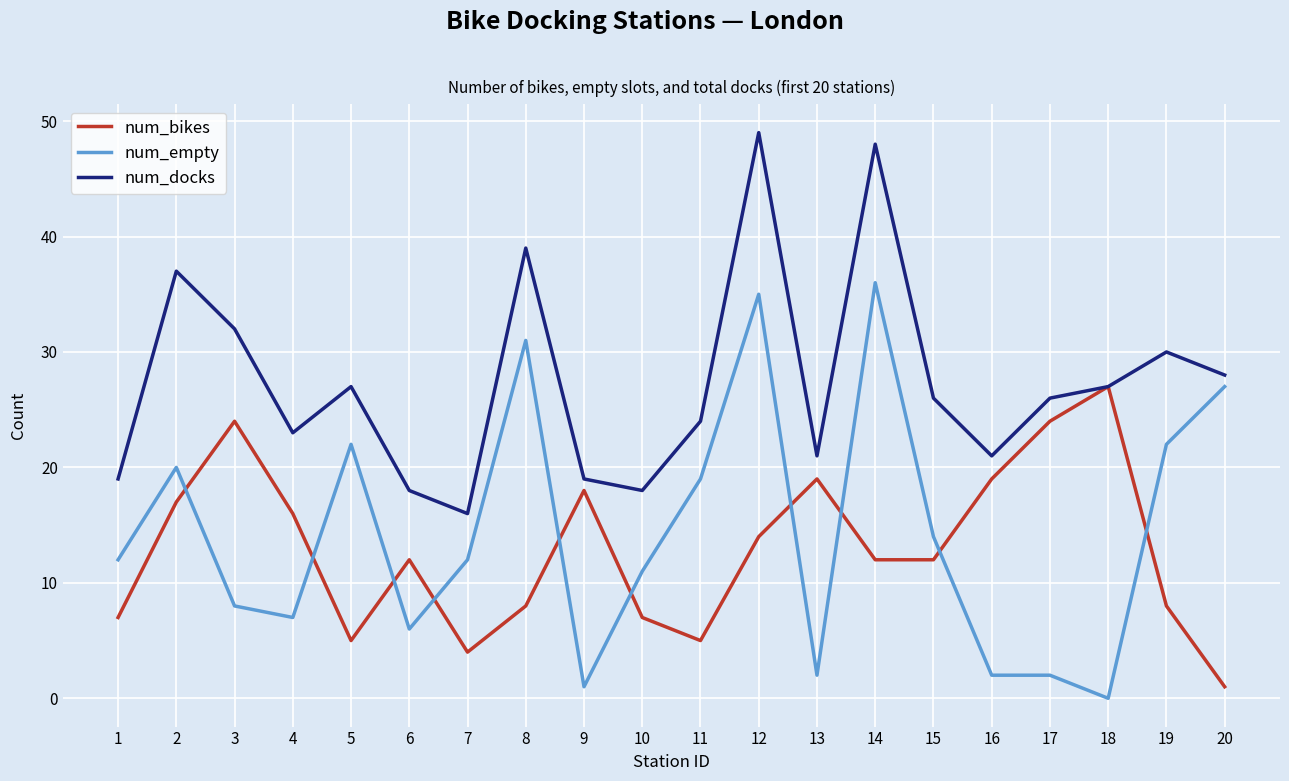

Which series ends up on top after the final intersection of num_bikes and num_empty?

num_empty